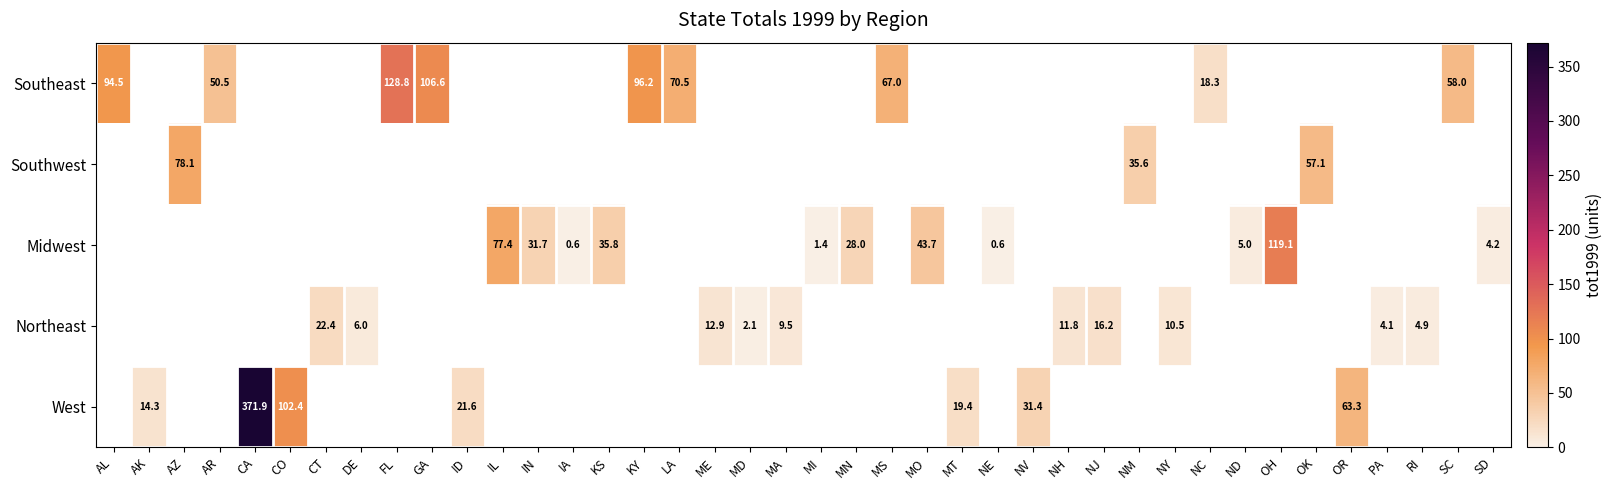

What is the difference between the Northeast values at MD and DE?

3.9